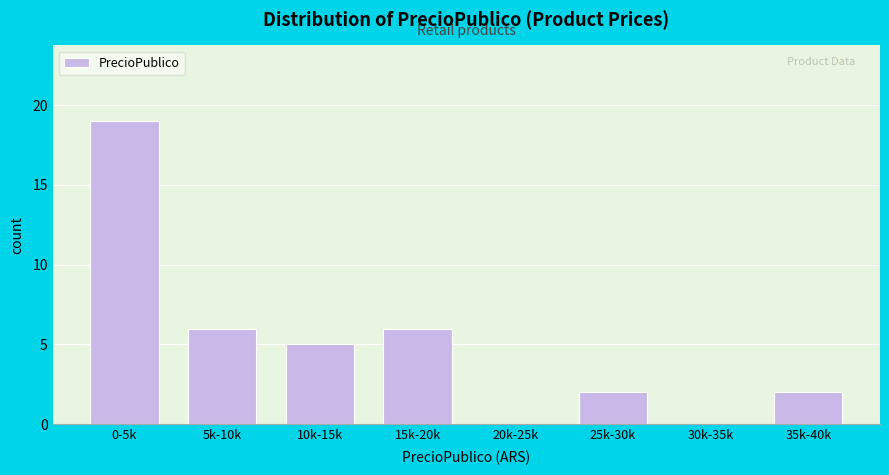

Reading right to left, extract all data points from this chart.

35k-40k=2	30k-35k=0	25k-30k=2	20k-25k=0	15k-20k=6	10k-15k=5	5k-10k=6	0-5k=19